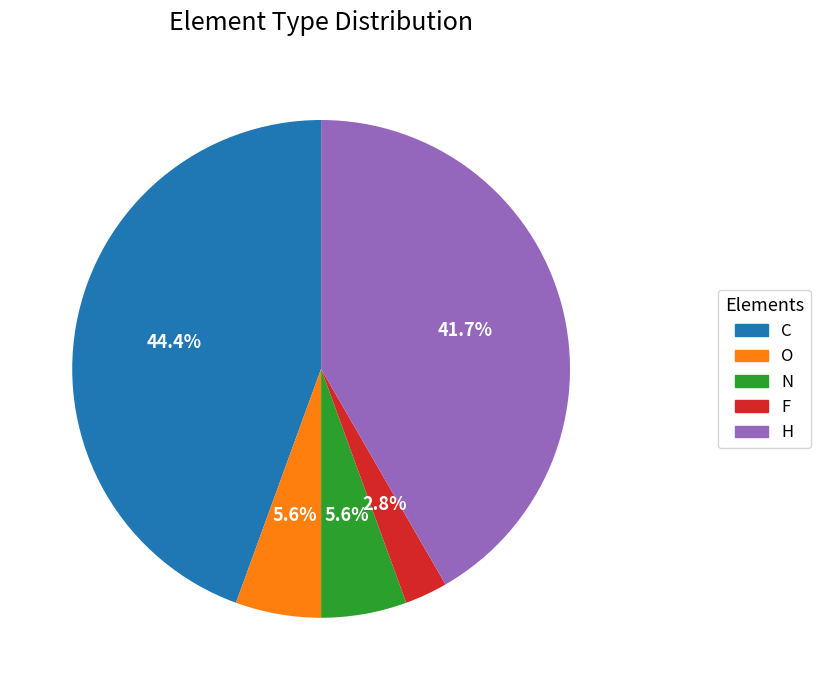

What is the smallest slice in the pie chart?

F